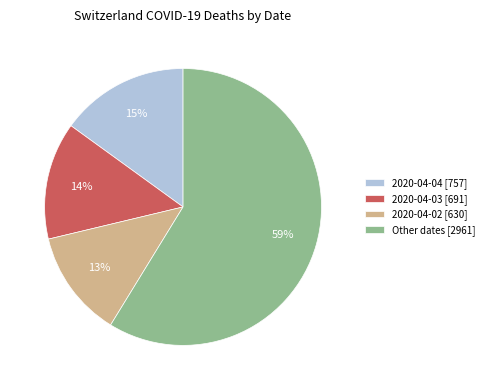

The Other dates [2961] slice represents 59% of the pie. True or false?

True